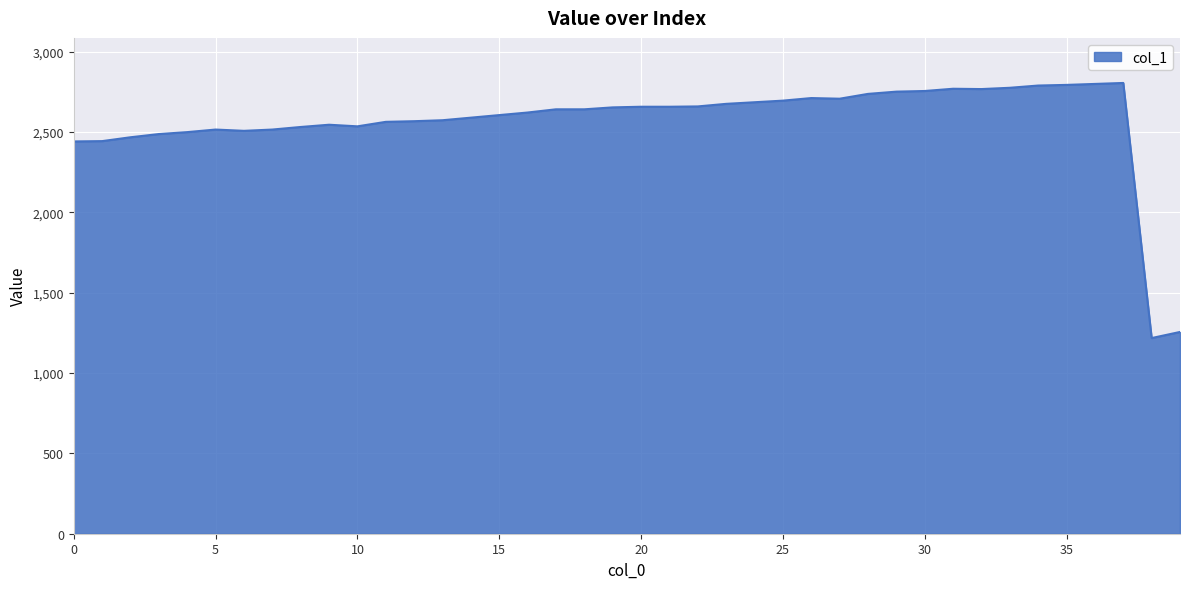

What is the minimum value shown in the chart?

1218